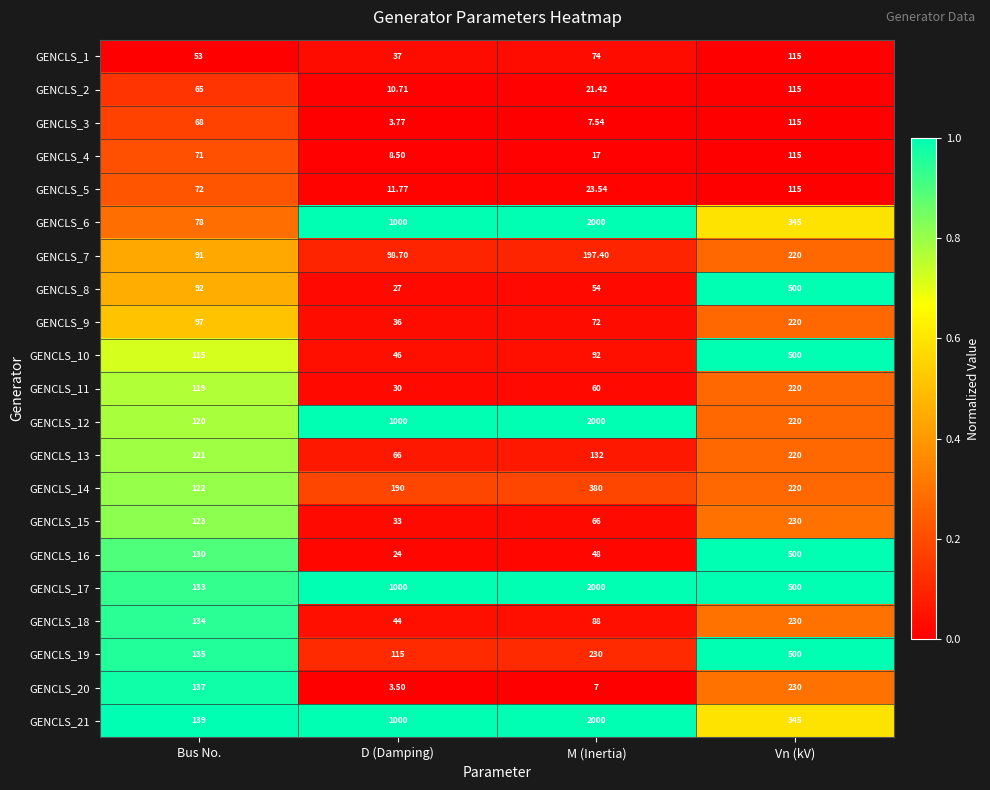

Rank the categories by GENCLS_4 value from lowest to highest.

D (Damping), M (Inertia), Bus No., Vn (kV)